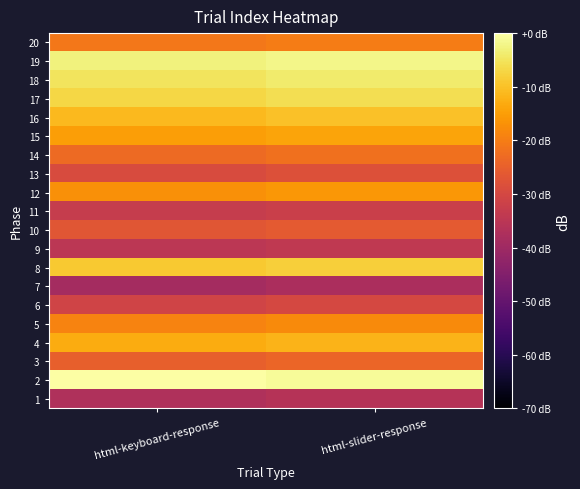

Rank the series by their maximum value, from lowest to highest.

7, 1, 9, 11, 6, 13, 10, 3, 14, 20, 5, 12, 15, 4, 16, 8, 17, 18, 19, 2